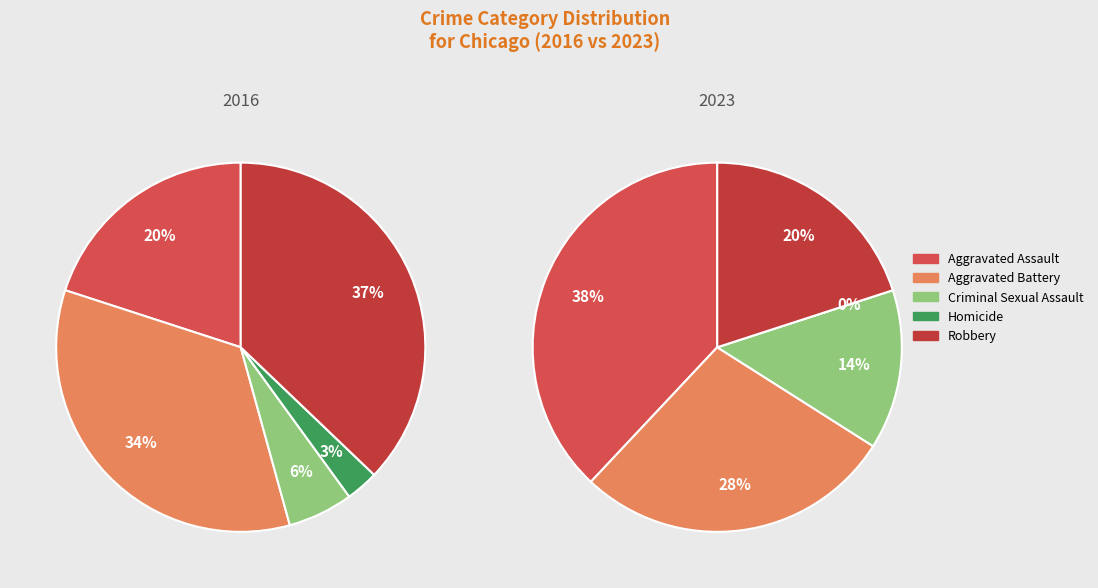

Which has a higher value, Robbery or Aggravated Assault?

Robbery